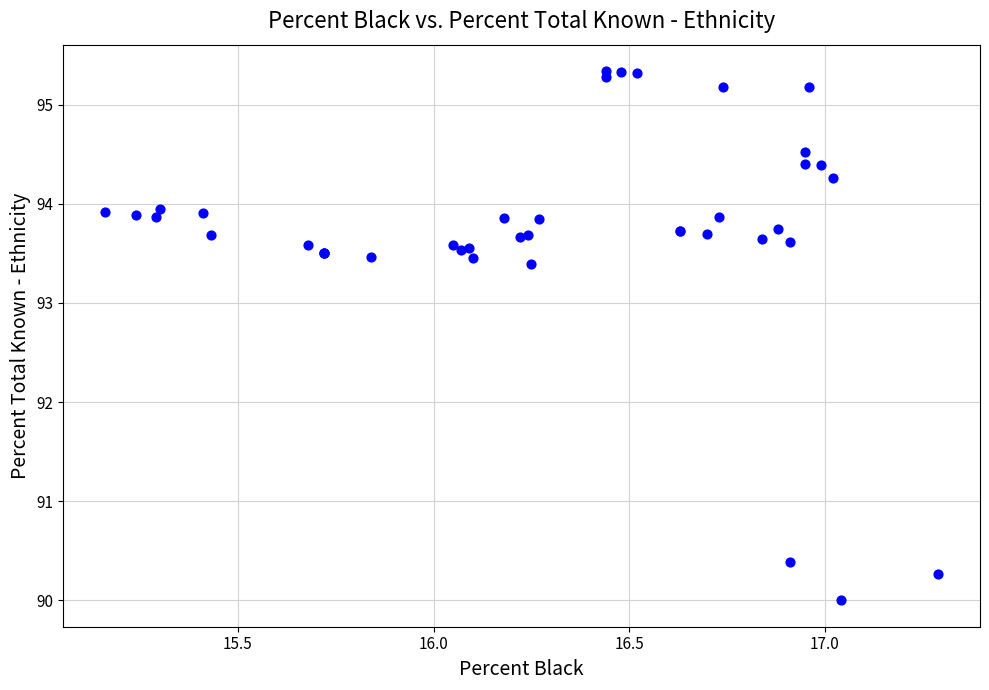

What Y value in the scatter plot is closest to 92?

93.4